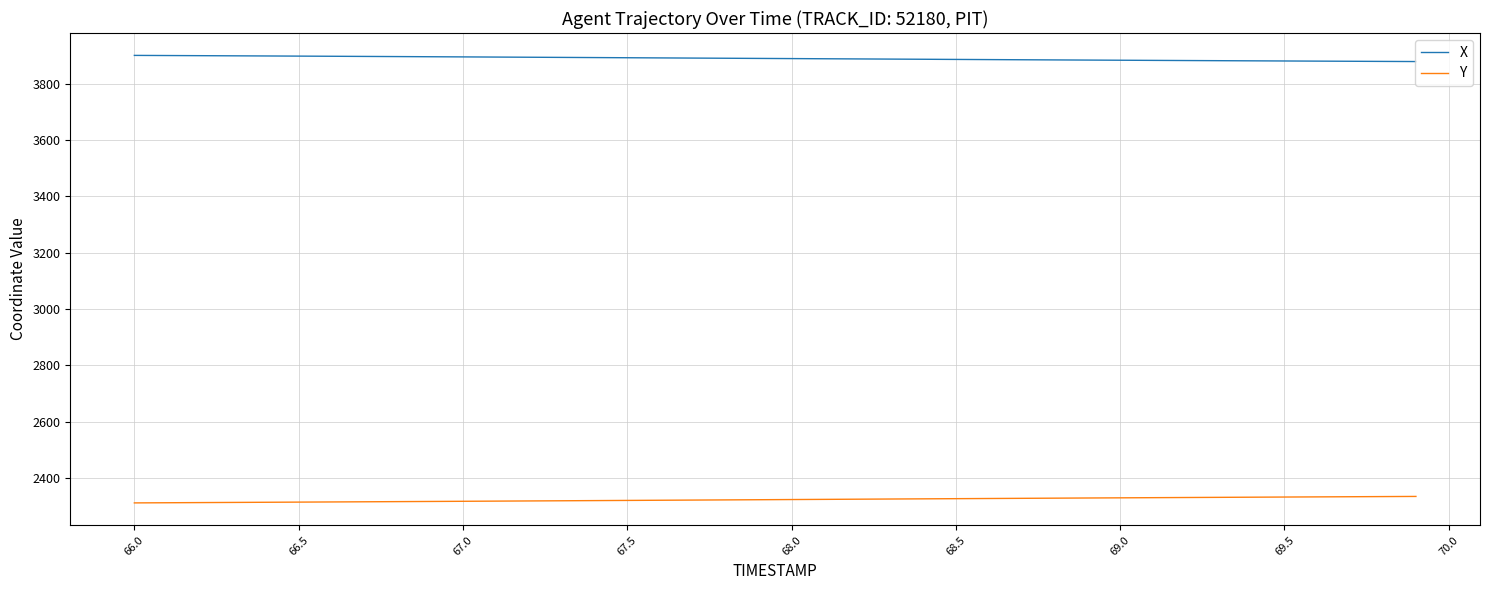

Which series has the largest total across all categories?

X